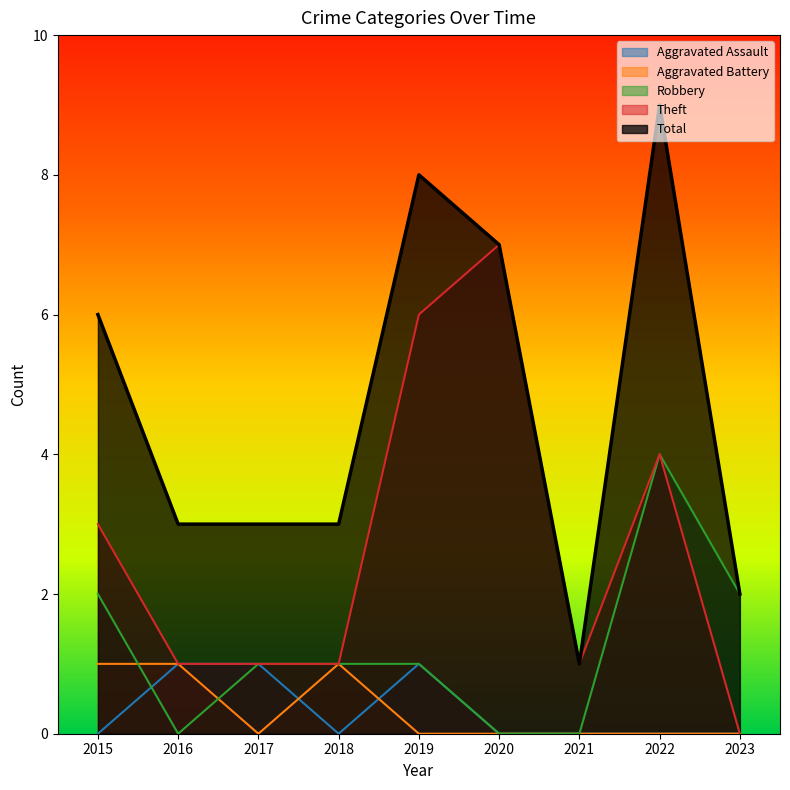

The value of Aggravated Assault at 2018 is 0. True or false?

True